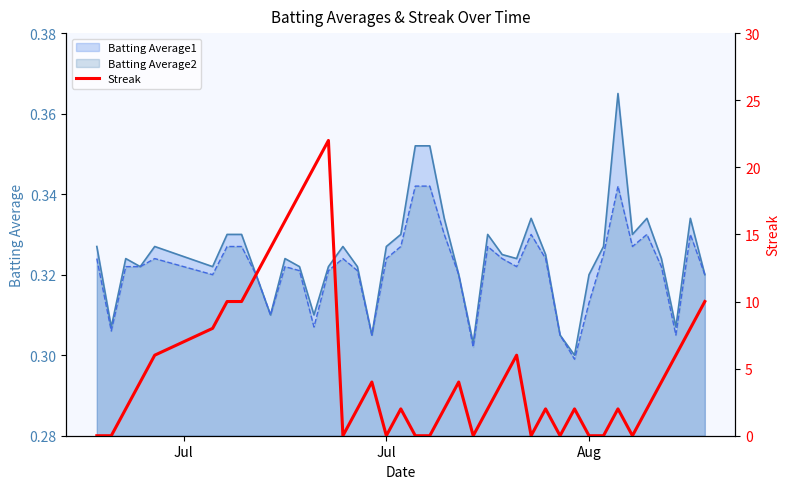

How many data points are less than 2?

12